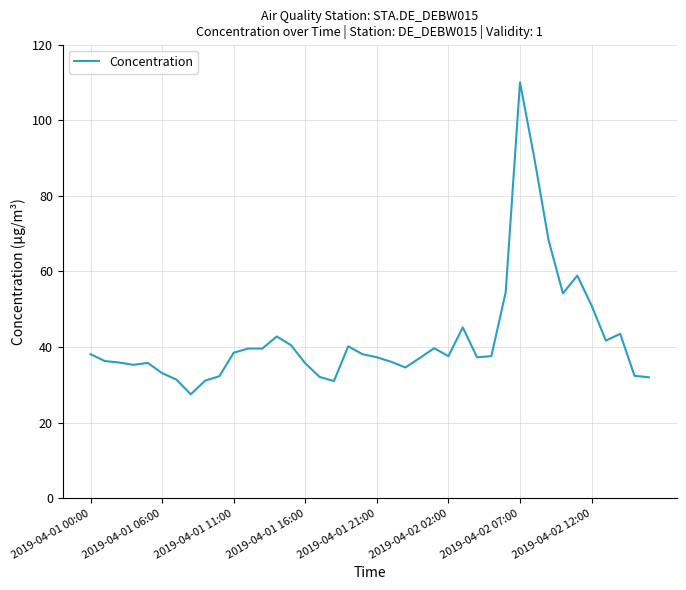

Count the number of categories in the chart.

40